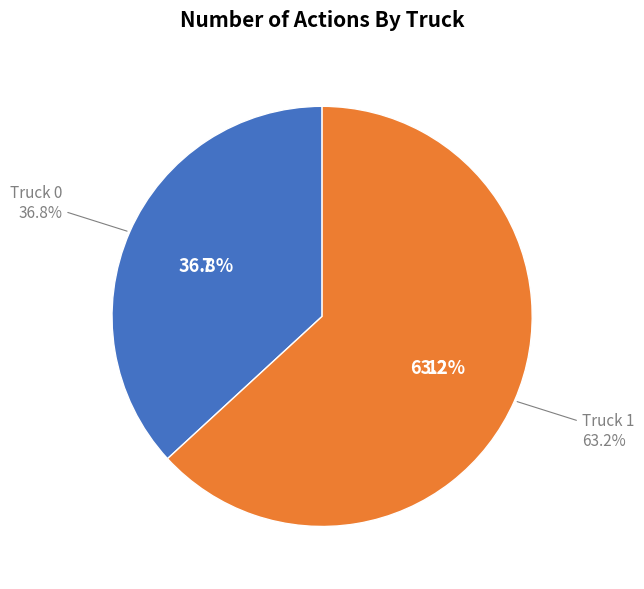

What is the majority slice?

Truck 1